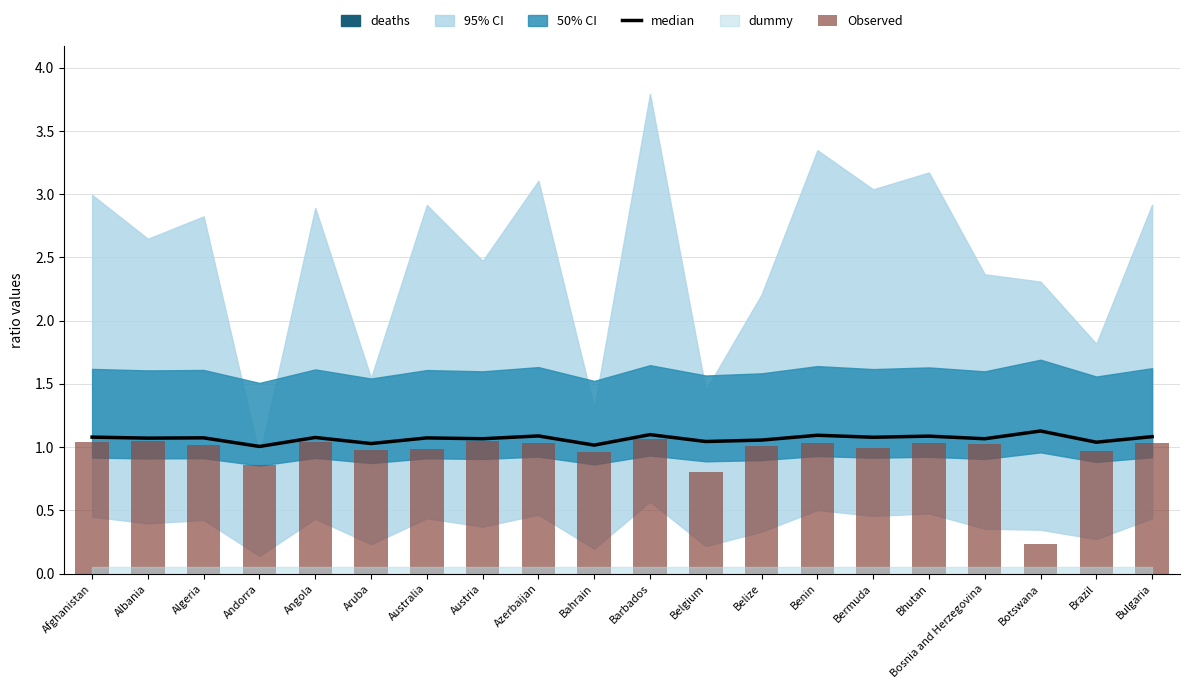

Is the value of Observed at Bosnia and Herzegovina greater than the value of median at Albania?

No